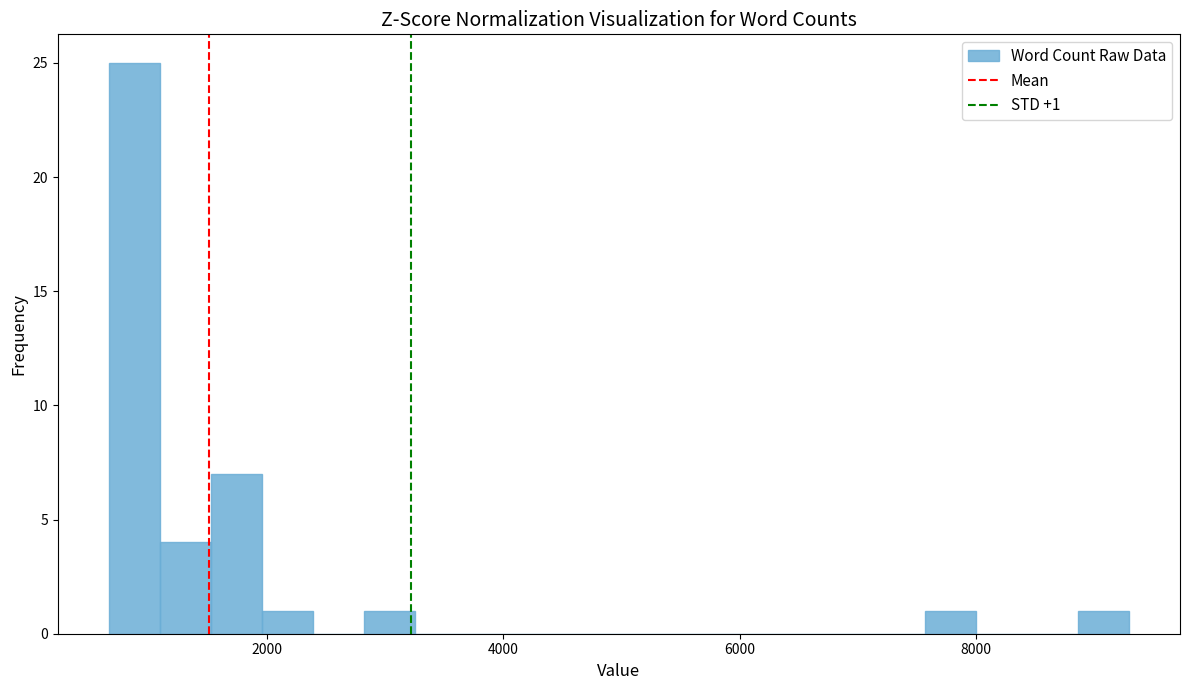

Around what value on the x-axis is the tallest bar? Give the approximate position of its centre, as read against the axis.

800